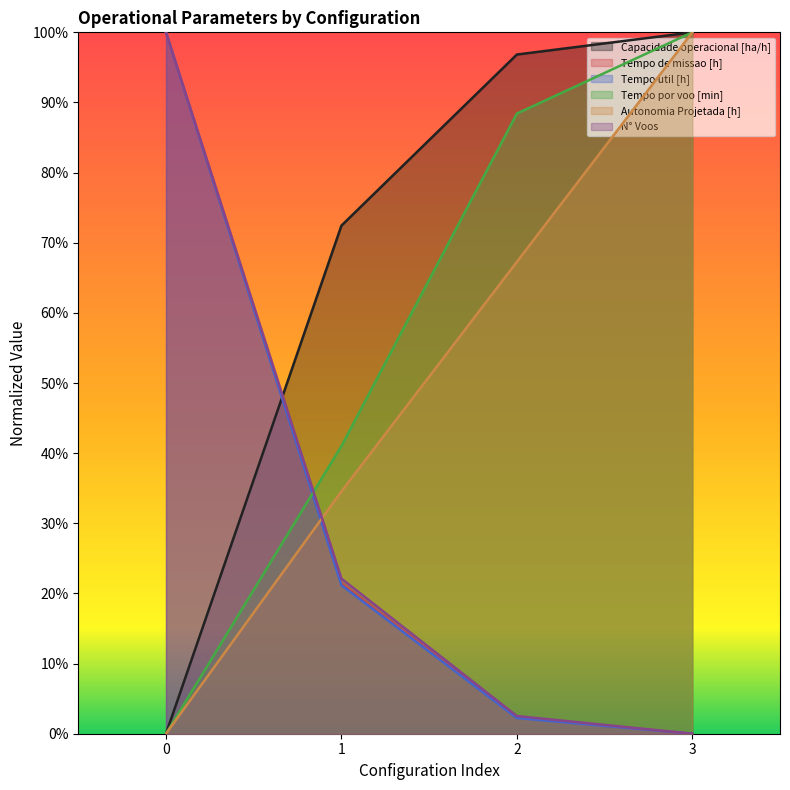

Which series has the widest spread of values?

Capacidade operacional [ha/h]